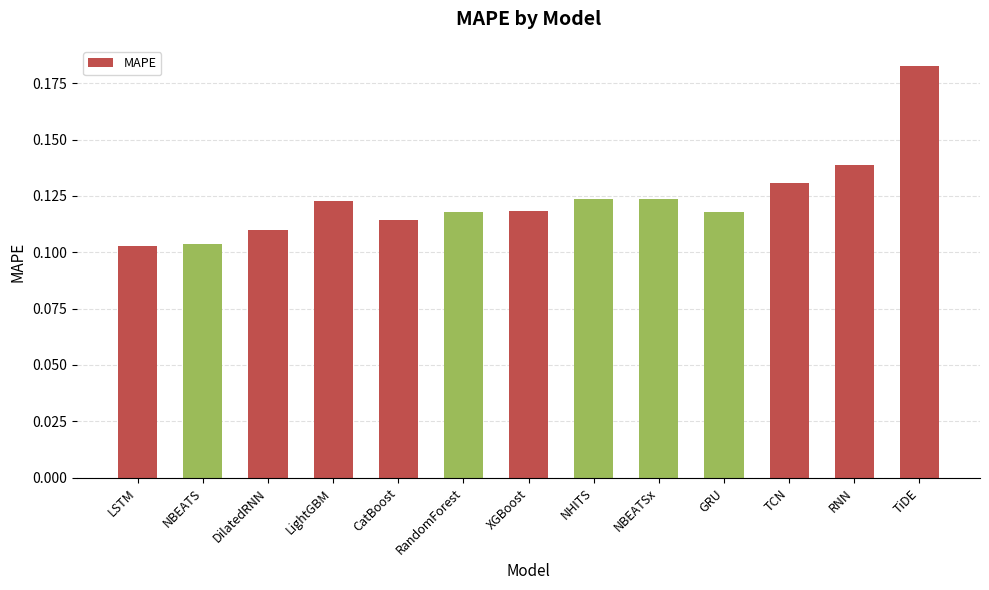

The chart shows a value of 0.2 at NBEATSx. True or false?

False